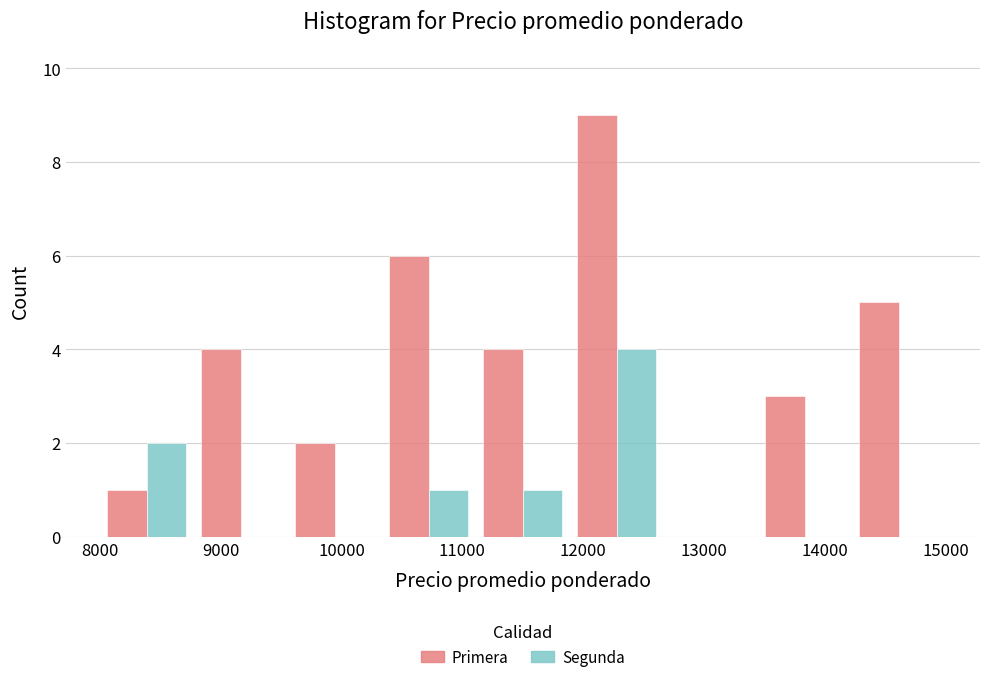

Reading left to right, list every range on the x-axis with the height of the bar of each series over it. Neither the bar edges nor the heights are printed on the chart, so give them approximately, as read against the axes.

8000 to 8800: Primera=1	Segunda=2
8800 to 9600: Primera=4	Segunda=0
9600 to 10300: Primera=2	Segunda=0
10300 to 11100: Primera=6	Segunda=1
11100 to 11900: Primera=4	Segunda=1
11900 to 12700: Primera=9	Segunda=4
12700 to 13400: Primera=0	Segunda=0
13400 to 14200: Primera=3	Segunda=0
14200 to 15000: Primera=5	Segunda=0